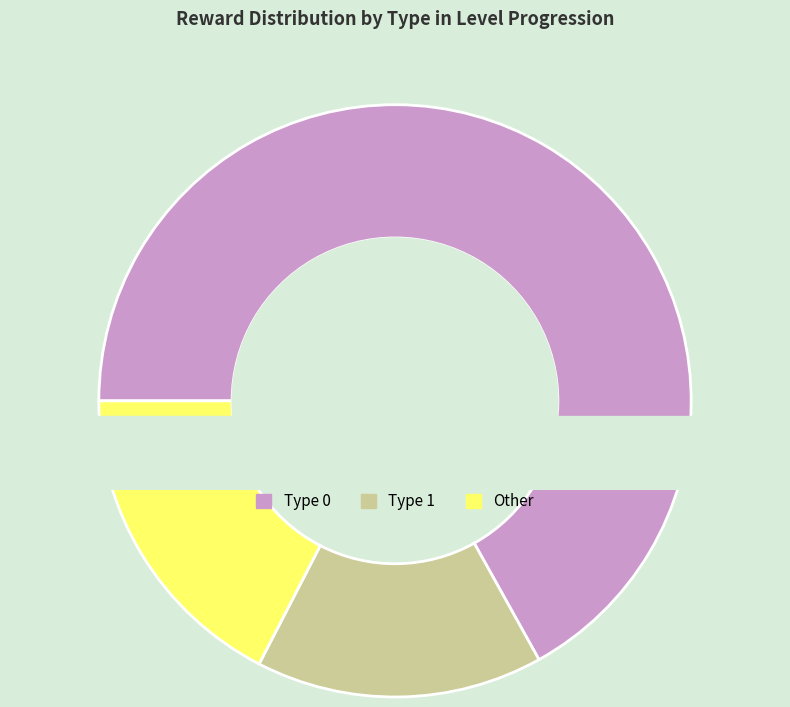

Is it true that seq_8 is 1% of the pie?

False